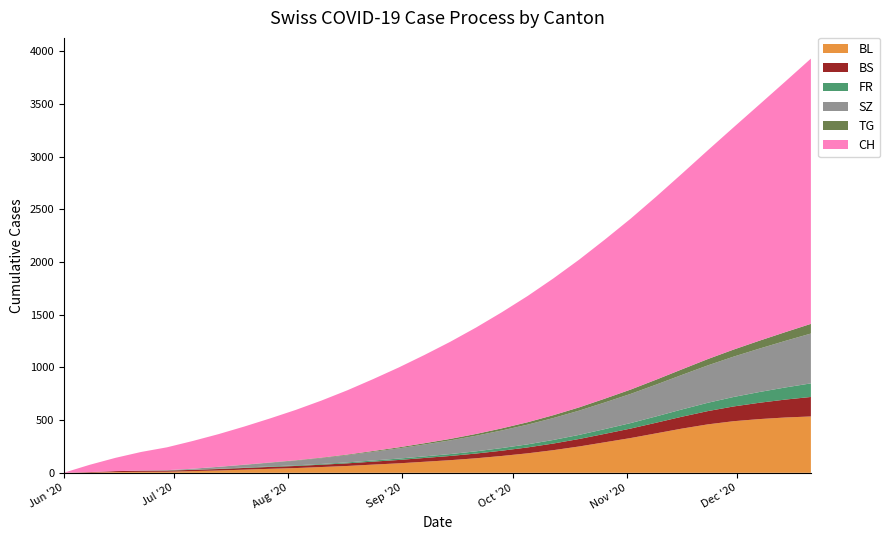

Reading right to left, extract all data points from this chart.

BL: 2020-12-21=535	2020-12-14=525	2020-12-07=510	2020-11-30=490	2020-11-23=460	2020-11-16=420	2020-11-09=375	2020-11-02=330	2020-10-26=290	2020-10-19=250	2020-10-12=215	2020-10-05=185	2020-09-28=160	2020-09-21=138	2020-09-14=120	2020-09-07=105	2020-08-31=90	2020-08-24=78	2020-08-17=65	2020-08-10=55	2020-08-03=45	2020-07-27=38	2020-07-20=30	2020-07-13=22	2020-07-06=16	2020-06-29=10	2020-06-22=9	2020-06-15=7	2020-06-08=2	2020-06-01=0
BS: 2020-12-21=185	2020-12-14=170	2020-12-07=155	2020-11-30=140	2020-11-23=126	2020-11-16=113	2020-11-09=101	2020-11-02=90	2020-10-26=80	2020-10-19=71	2020-10-12=63	2020-10-05=56	2020-09-28=50	2020-09-21=45	2020-09-14=40	2020-09-07=36	2020-08-31=32	2020-08-24=28	2020-08-17=25	2020-08-10=22	2020-08-03=20	2020-07-27=18	2020-07-20=16	2020-07-13=14	2020-07-06=12	2020-06-29=11	2020-06-22=11	2020-06-15=9	2020-06-08=5	2020-06-01=0
FR: 2020-12-21=129	2020-12-14=115	2020-12-07=102	2020-11-30=90	2020-11-23=79	2020-11-16=69	2020-11-09=60	2020-11-02=52	2020-10-26=45	2020-10-19=39	2020-10-12=34	2020-10-05=29	2020-09-28=25	2020-09-21=21	2020-09-14=18	2020-09-07=15	2020-08-31=13	2020-08-24=11	2020-08-17=9	2020-08-10=7	2020-08-03=6	2020-07-27=5	2020-07-20=4	2020-07-13=3	2020-07-06=2	2020-06-29=2	2020-06-22=1	2020-06-15=0	2020-06-08=0	2020-06-01=0
SZ: 2020-12-21=473	2020-12-14=442	2020-12-07=412	2020-11-30=383	2020-11-23=355	2020-11-16=328	2020-11-09=302	2020-11-02=277	2020-10-26=253	2020-10-19=230	2020-10-12=208	2020-10-05=187	2020-09-28=167	2020-09-21=148	2020-09-14=130	2020-09-07=113	2020-08-31=97	2020-08-24=82	2020-08-17=68	2020-08-10=55	2020-08-03=44	2020-07-27=34	2020-07-20=25	2020-07-13=17	2020-07-06=9	2020-06-29=2	2020-06-22=1	2020-06-15=0	2020-06-08=0	2020-06-01=0
TG: 2020-12-21=92	2020-12-14=83	2020-12-07=75	2020-11-30=67	2020-11-23=60	2020-11-16=53	2020-11-09=47	2020-11-02=41	2020-10-26=36	2020-10-19=31	2020-10-12=27	2020-10-05=23	2020-09-28=20	2020-09-21=17	2020-09-14=14	2020-09-07=12	2020-08-31=10	2020-08-24=8	2020-08-17=6	2020-08-10=5	2020-08-03=4	2020-07-27=3	2020-07-20=2	2020-07-13=1	2020-07-06=0	2020-06-29=0	2020-06-22=0	2020-06-15=0	2020-06-08=0	2020-06-01=0
CH: 2020-12-21=2518	2020-12-14=2378	2020-12-07=2242	2020-11-30=2110	2020-11-23=1982	2020-11-16=1858	2020-11-09=1738	2020-11-02=1622	2020-10-26=1510	2020-10-19=1402	2020-10-12=1298	2020-10-05=1198	2020-09-28=1102	2020-09-21=1010	2020-09-14=922	2020-09-07=838	2020-08-31=758	2020-08-24=682	2020-08-17=610	2020-08-10=542	2020-08-03=478	2020-07-27=418	2020-07-20=362	2020-07-13=310	2020-07-06=263	2020-06-29=217	2020-06-22=176	2020-06-15=126	2020-06-08=69	2020-06-01=1